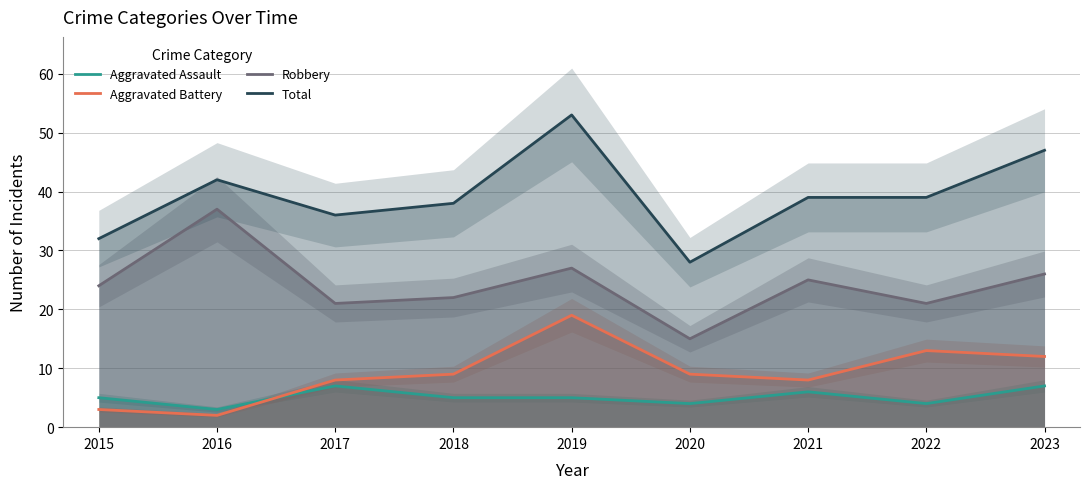

How many lines are shown in the chart?

4